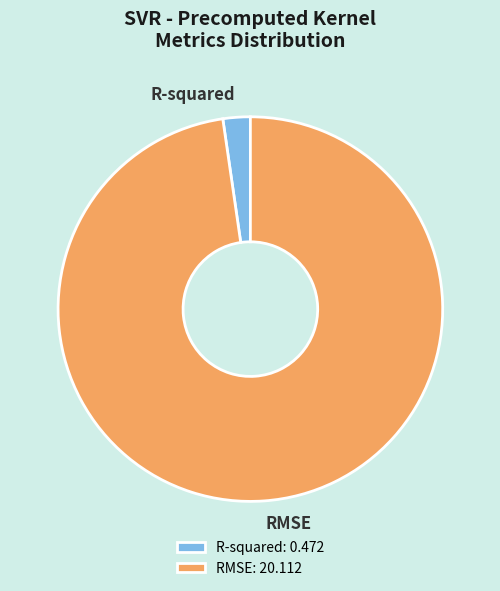

Is there any slice that represents more than half of the pie?

Yes